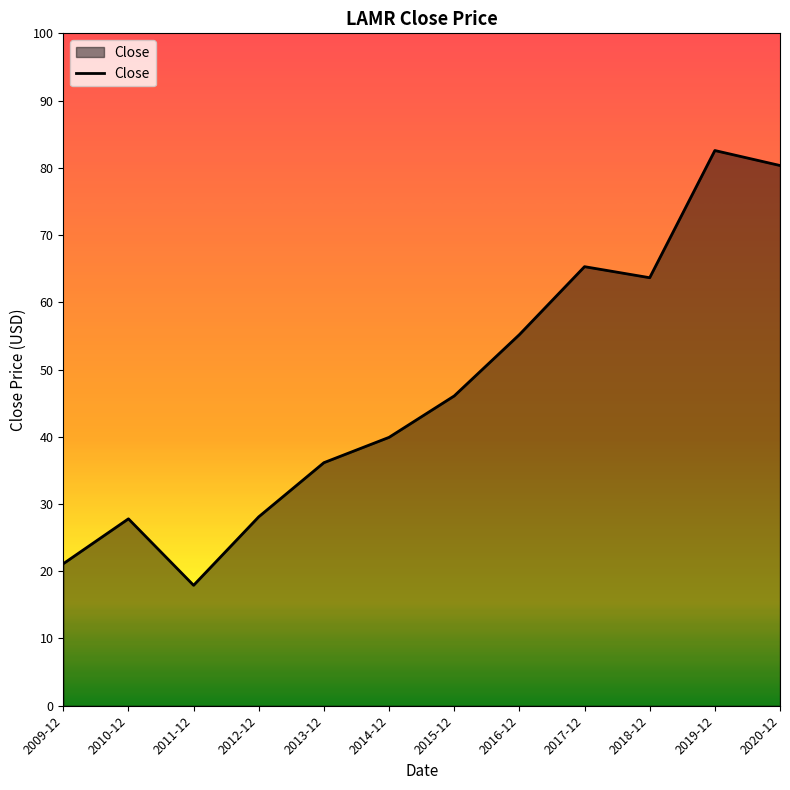

Read the value at 2016-12.

55.2